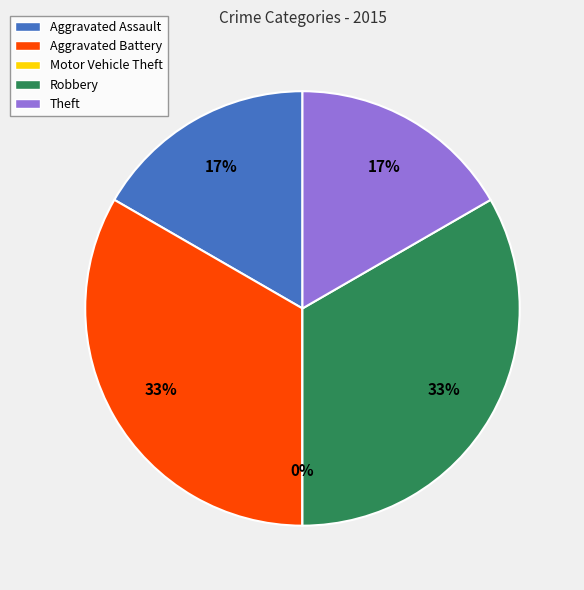

Count the number of slices in the pie.

5